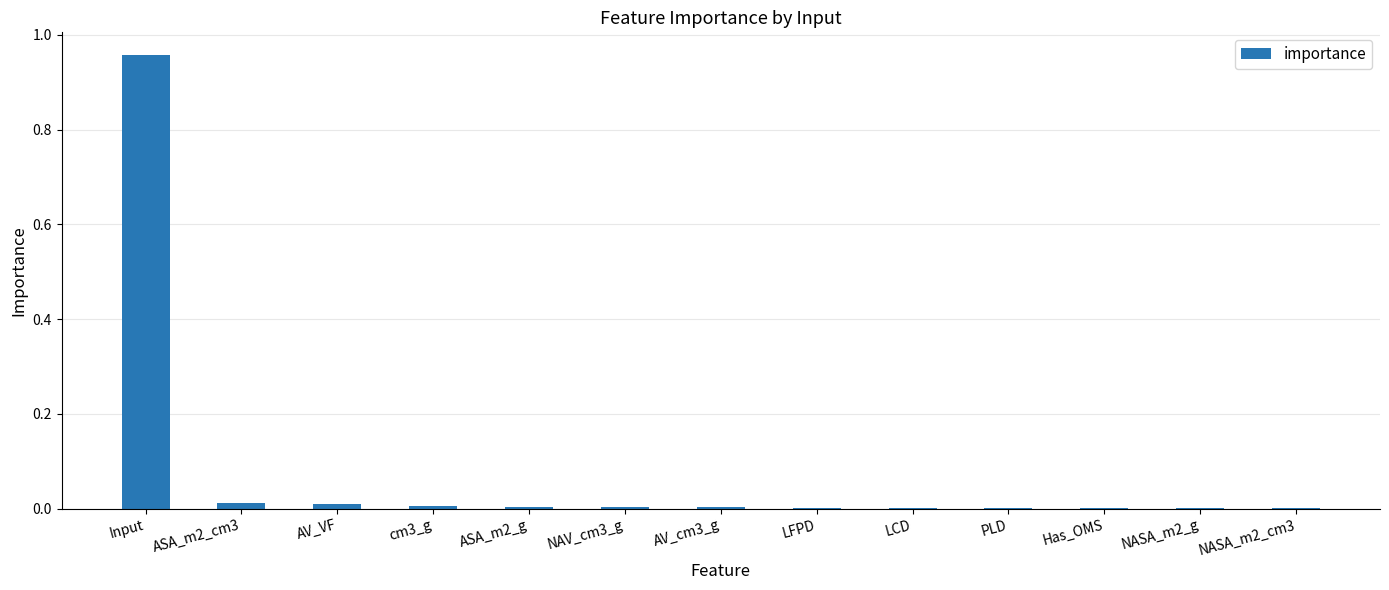

The chart shows a value of 0.0 at LFPD. True or false?

True